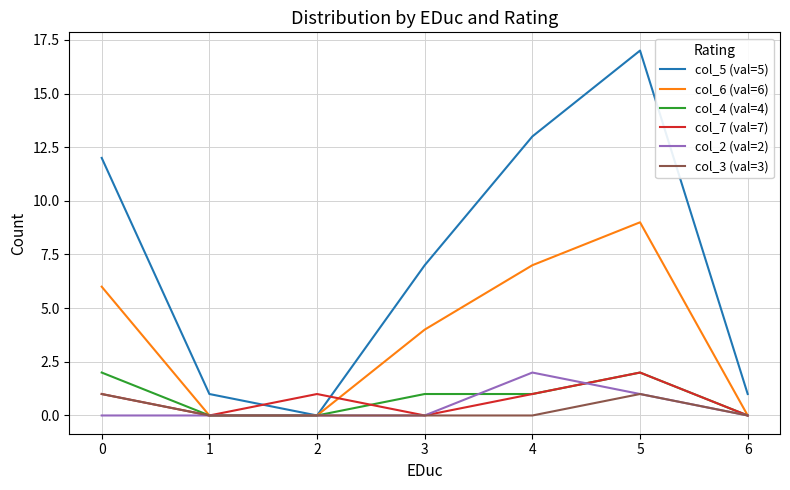

How many interior local peaks does the col_7 (val=7) series have?

2